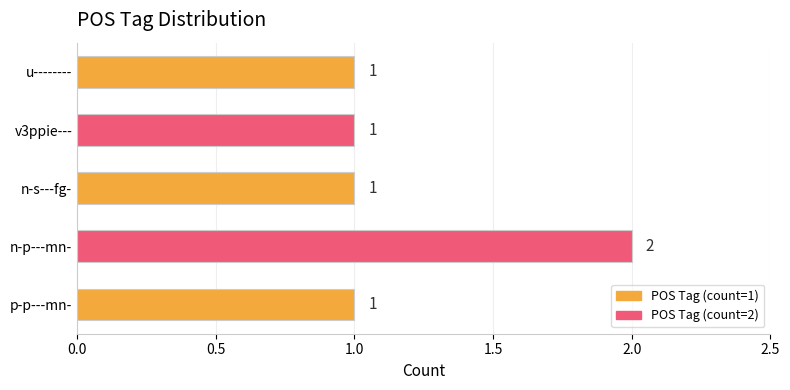

Is it true that the value at u-------- is 1?

True